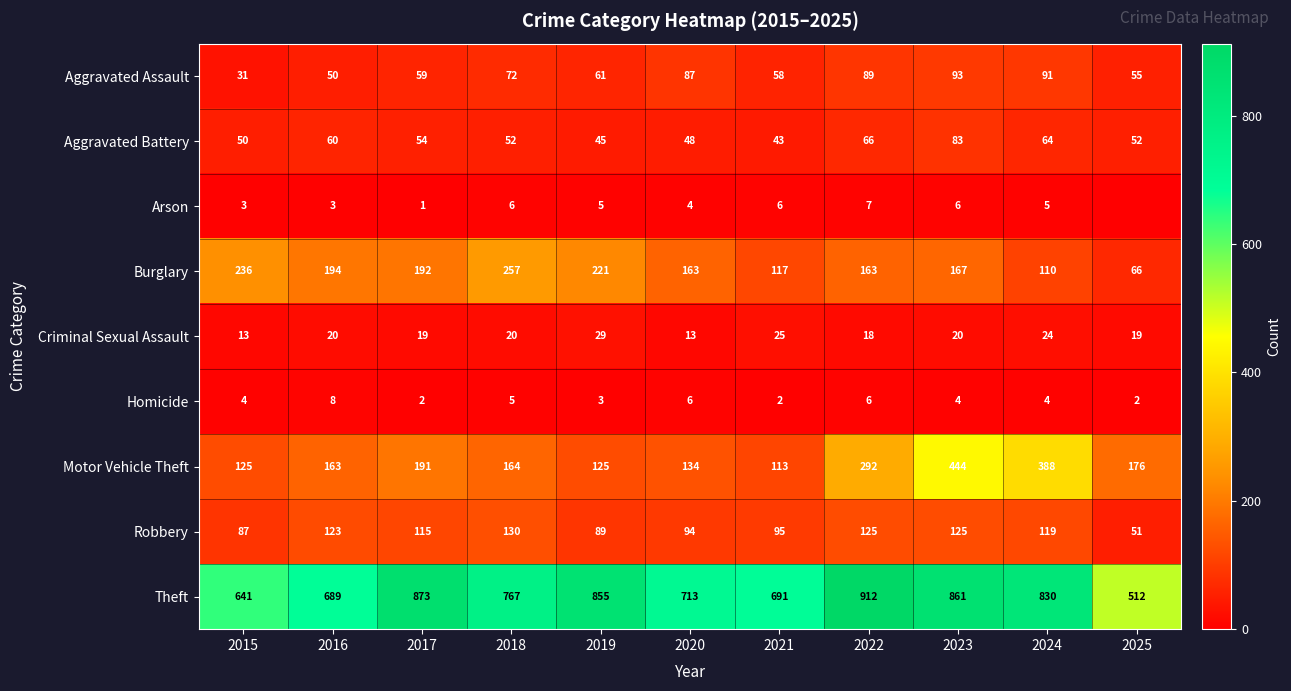

Rank the series at 2019 from lowest to highest value.

Homicide, Arson, Criminal Sexual Assault, Aggravated Battery, Aggravated Assault, Robbery, Motor Vehicle Theft, Burglary, Theft